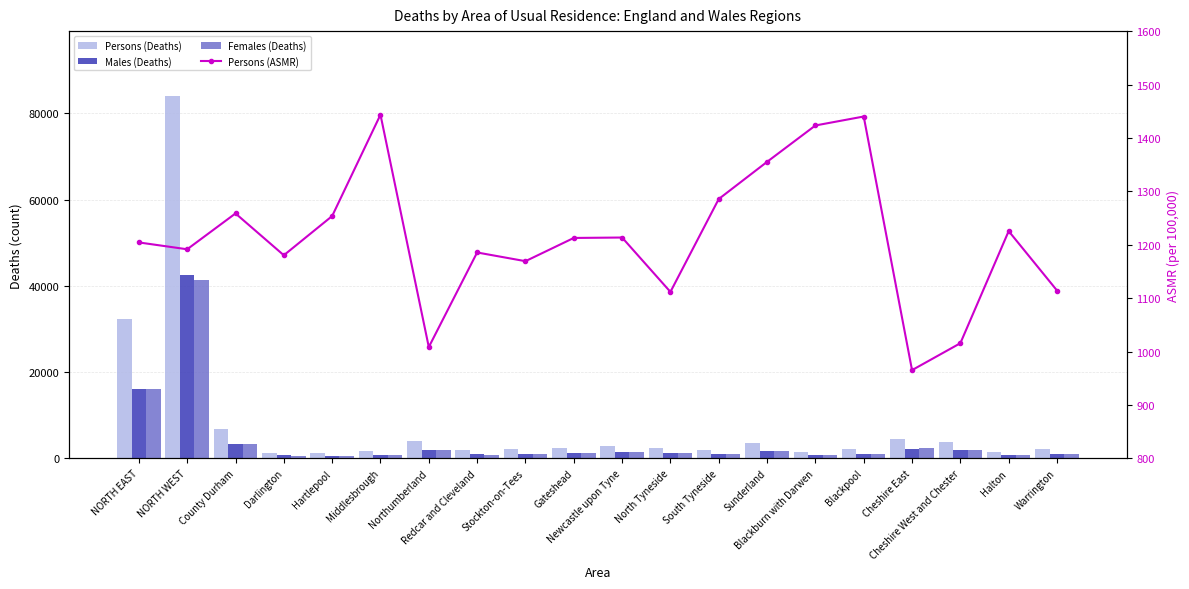

Between North Tyneside and Blackburn with Darwen, which series saw the biggest shift?

Persons (Deaths)